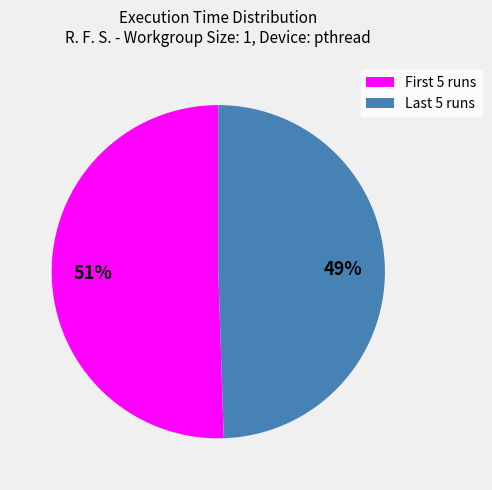

Which category accounts for the majority?

First 5 runs